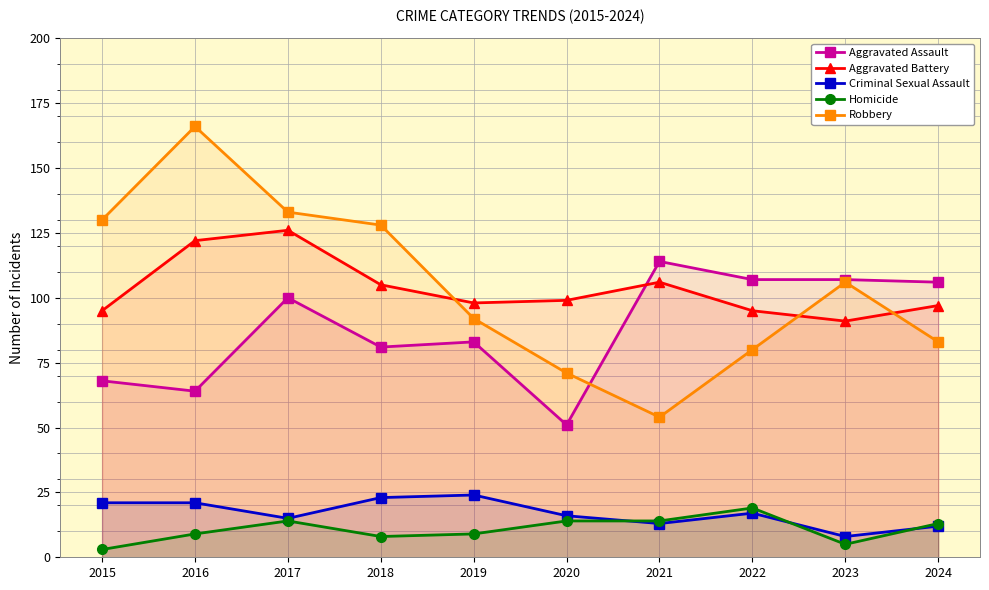

What is the sum of all Robbery values?

1043